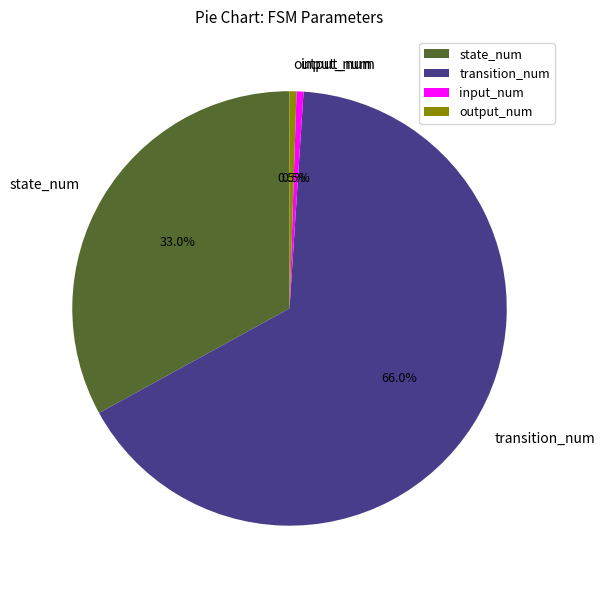

To the nearest percent, what percentage of the pie is transition_num?

66%